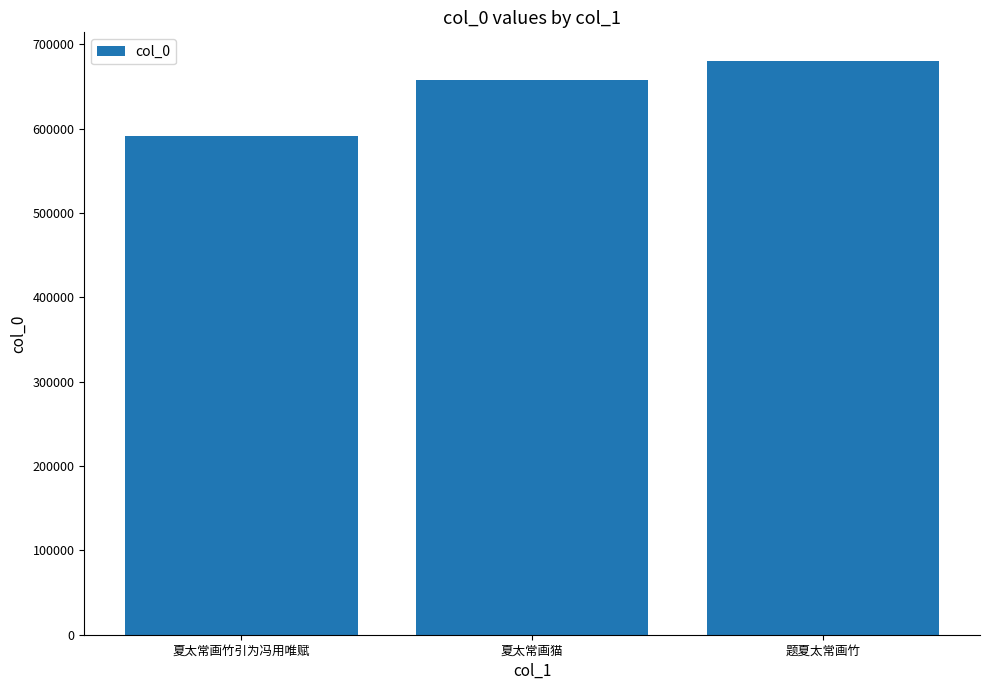

Rank the categories by value from lowest to highest.

夏太常画竹引为冯用唯赋, 夏太常画猫, 题夏太常画竹